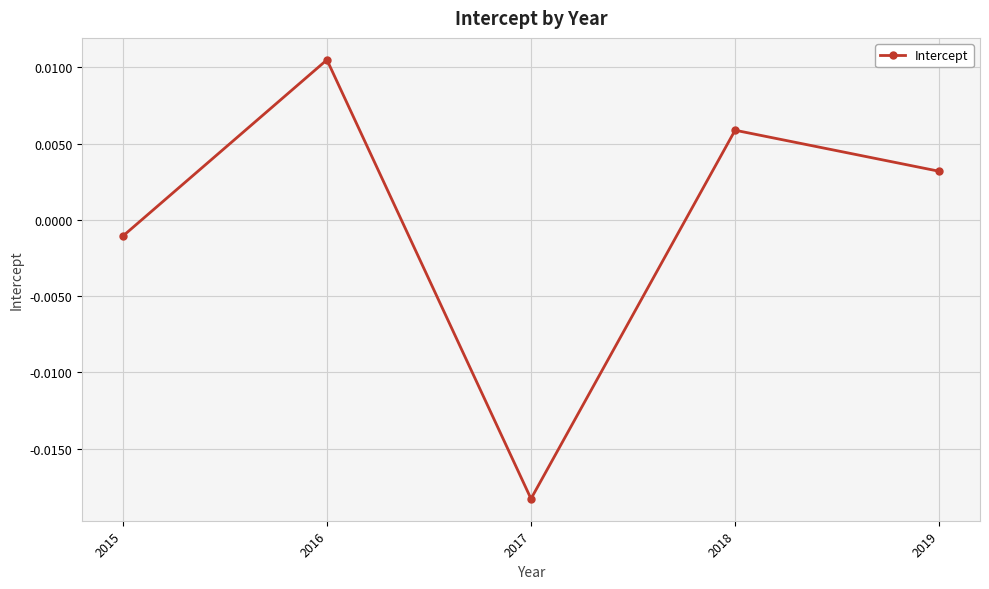

Which category has the lowest value across all series?

2017